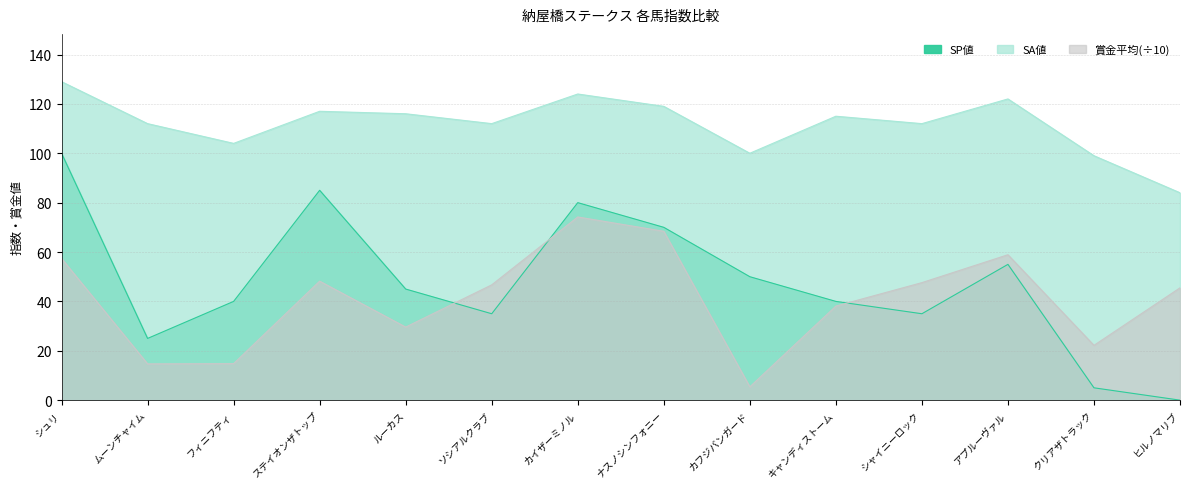

List the series in order of their peak value, highest first.

SA値, SP値, 賞金平均